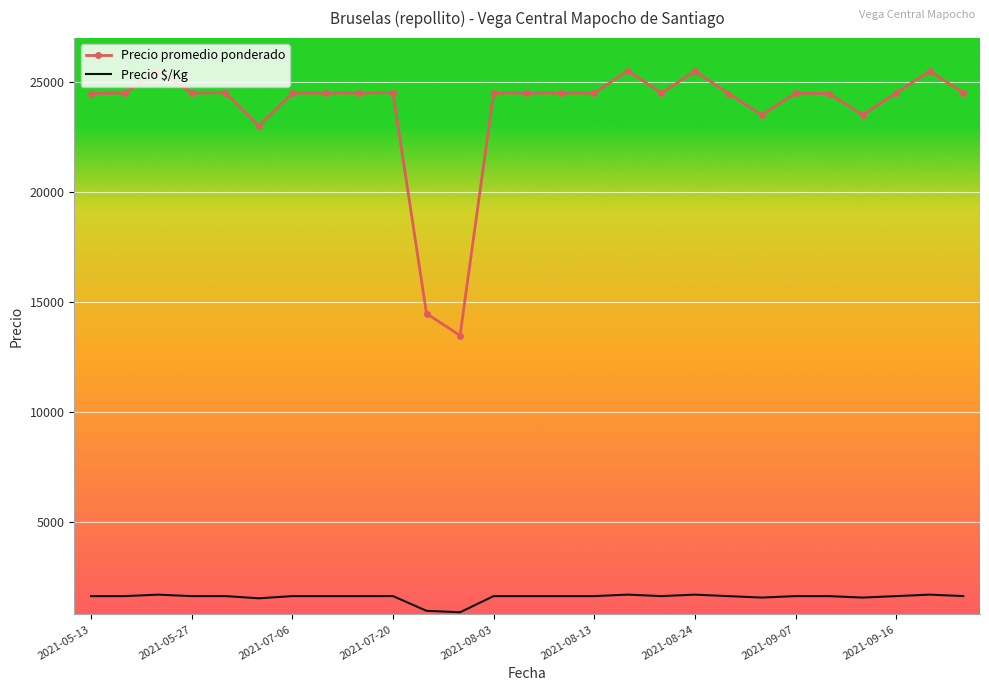

True or false: Precio $/Kg and Precio promedio ponderado intersect in this chart.

False